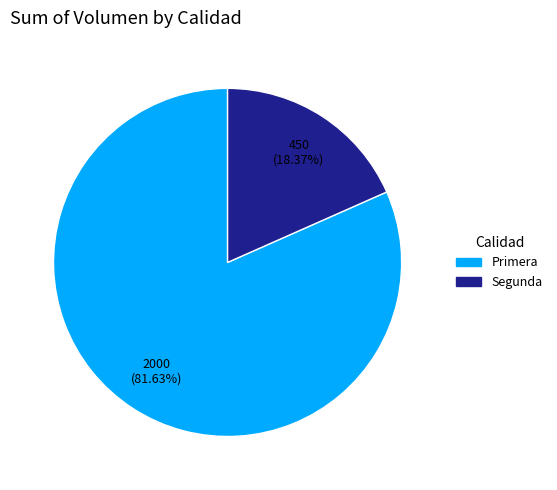

To the nearest percent, what is the average slice percentage?

50%